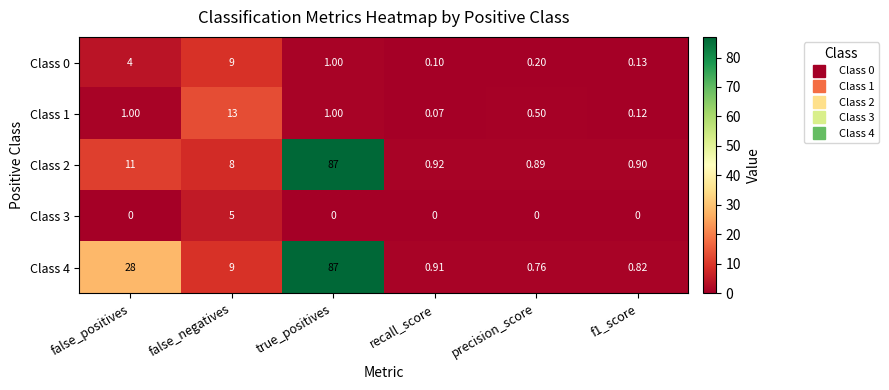

At which category is the sum across all series the highest?

true_positives